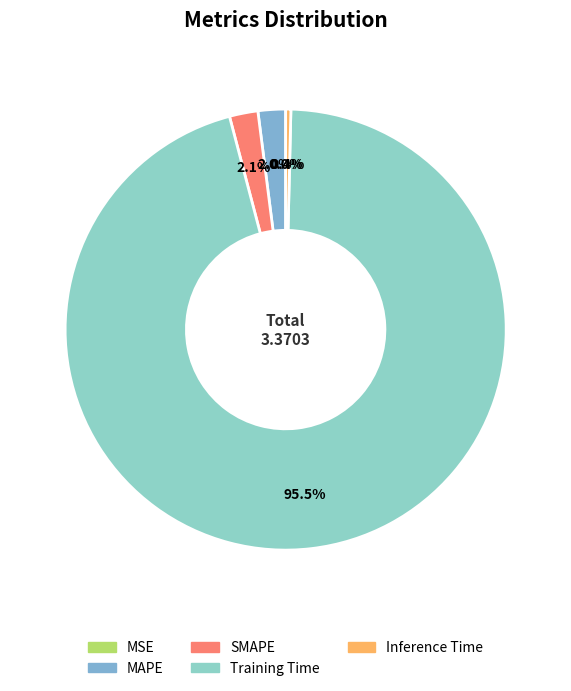

Do MAPE and Inference Time together represent more than half of the pie?

No